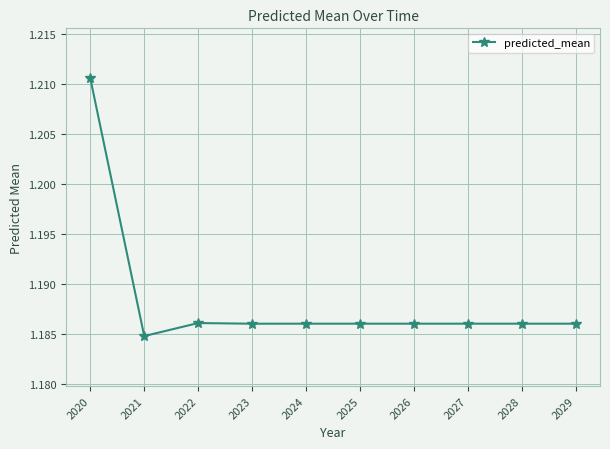

What is the sum of the values at 2025 and 2022?

2.4